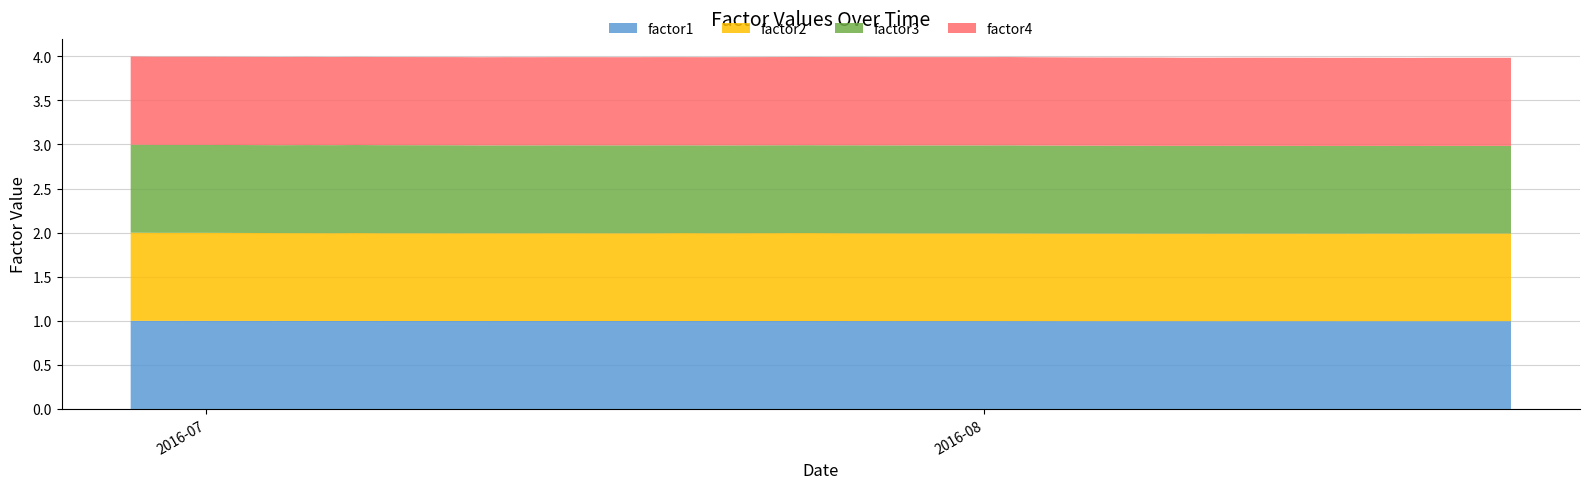

Reading left to right, extract all data points from this chart.

factor1: 2016-06-28=1.0	2016-06-29=1.0	2016-06-30=1.0	2016-07-01=1.0	2016-07-04=1.0	2016-07-05=1.0	2016-07-06=1.0	2016-07-07=1.0	2016-07-08=1.0	2016-07-11=1.0	2016-07-12=1.0	2016-07-13=1.0	2016-07-14=1.0	2016-07-15=1.0	2016-07-18=1.0	2016-07-19=1.0	2016-07-20=1.0	2016-07-21=1.0	2016-07-22=1.0	2016-07-25=1.0	2016-07-26=1.0	2016-07-27=1.0	2016-07-28=1.0	2016-07-29=1.0	2016-08-01=1.0	2016-08-02=1.0	2016-08-03=1.0	2016-08-04=1.0	2016-08-05=1.0	2016-08-08=1.0	2016-08-09=1.0	2016-08-10=1.0	2016-08-11=1.0	2016-08-12=1.0	2016-08-15=1.0	2016-08-16=1.0	2016-08-17=1.0	2016-08-18=1.0	2016-08-19=1.0	2016-08-22=1.0
factor2: 2016-06-28=1.0	2016-06-29=1.0	2016-06-30=1.0	2016-07-01=1.0	2016-07-04=1.0	2016-07-05=1.0	2016-07-06=1.0	2016-07-07=1.0	2016-07-08=1.0	2016-07-11=1.0	2016-07-12=1.0	2016-07-13=1.0	2016-07-14=1.0	2016-07-15=1.0	2016-07-18=1.0	2016-07-19=1.0	2016-07-20=1.0	2016-07-21=1.0	2016-07-22=1.0	2016-07-25=1.0	2016-07-26=1.0	2016-07-27=1.0	2016-07-28=1.0	2016-07-29=1.0	2016-08-01=1.0	2016-08-02=1.0	2016-08-03=1.0	2016-08-04=1.0	2016-08-05=1.0	2016-08-08=1.0	2016-08-09=1.0	2016-08-10=1.0	2016-08-11=1.0	2016-08-12=1.0	2016-08-15=1.0	2016-08-16=1.0	2016-08-17=1.0	2016-08-18=1.0	2016-08-19=1.0	2016-08-22=1.0
factor3: 2016-06-28=1.0	2016-06-29=1.0	2016-06-30=1.0	2016-07-01=1.0	2016-07-04=1.0	2016-07-05=1.0	2016-07-06=1.0	2016-07-07=1.0	2016-07-08=1.0	2016-07-11=1.0	2016-07-12=1.0	2016-07-13=1.0	2016-07-14=1.0	2016-07-15=1.0	2016-07-18=1.0	2016-07-19=1.0	2016-07-20=1.0	2016-07-21=1.0	2016-07-22=1.0	2016-07-25=1.0	2016-07-26=1.0	2016-07-27=1.0	2016-07-28=1.0	2016-07-29=1.0	2016-08-01=1.0	2016-08-02=1.0	2016-08-03=1.0	2016-08-04=1.0	2016-08-05=1.0	2016-08-08=1.0	2016-08-09=1.0	2016-08-10=1.0	2016-08-11=1.0	2016-08-12=1.0	2016-08-15=1.0	2016-08-16=1.0	2016-08-17=1.0	2016-08-18=1.0	2016-08-19=1.0	2016-08-22=1.0
factor4: 2016-06-28=1.0	2016-06-29=1.0	2016-06-30=1.0	2016-07-01=1.0	2016-07-04=1.0	2016-07-05=1.0	2016-07-06=1.0	2016-07-07=1.0	2016-07-08=1.0	2016-07-11=1.0	2016-07-12=1.0	2016-07-13=1.0	2016-07-14=1.0	2016-07-15=1.0	2016-07-18=1.0	2016-07-19=1.0	2016-07-20=1.0	2016-07-21=1.0	2016-07-22=1.0	2016-07-25=1.0	2016-07-26=1.0	2016-07-27=1.0	2016-07-28=1.0	2016-07-29=1.0	2016-08-01=1.0	2016-08-02=1.0	2016-08-03=1.0	2016-08-04=1.0	2016-08-05=1.0	2016-08-08=1.0	2016-08-09=1.0	2016-08-10=1.0	2016-08-11=1.0	2016-08-12=1.0	2016-08-15=1.0	2016-08-16=1.0	2016-08-17=1.0	2016-08-18=1.0	2016-08-19=1.0	2016-08-22=1.0